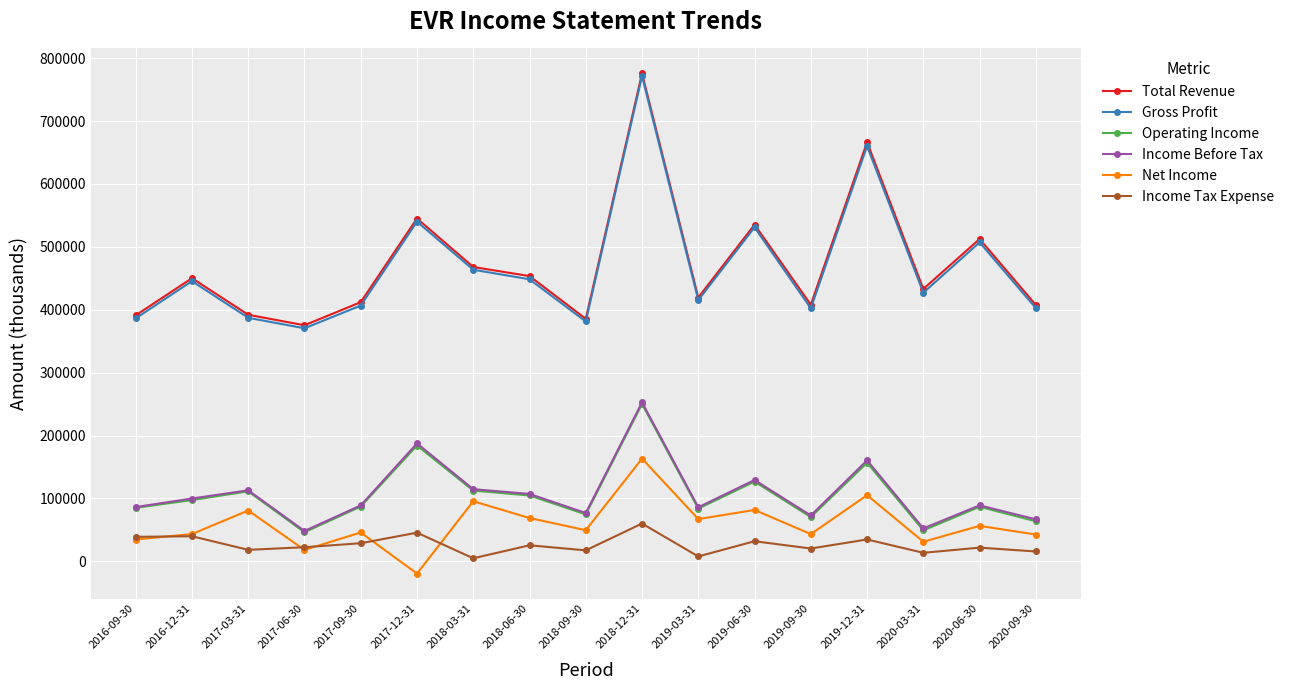

Where is Income Before Tax nearest to the value 150500?

2019-12-31